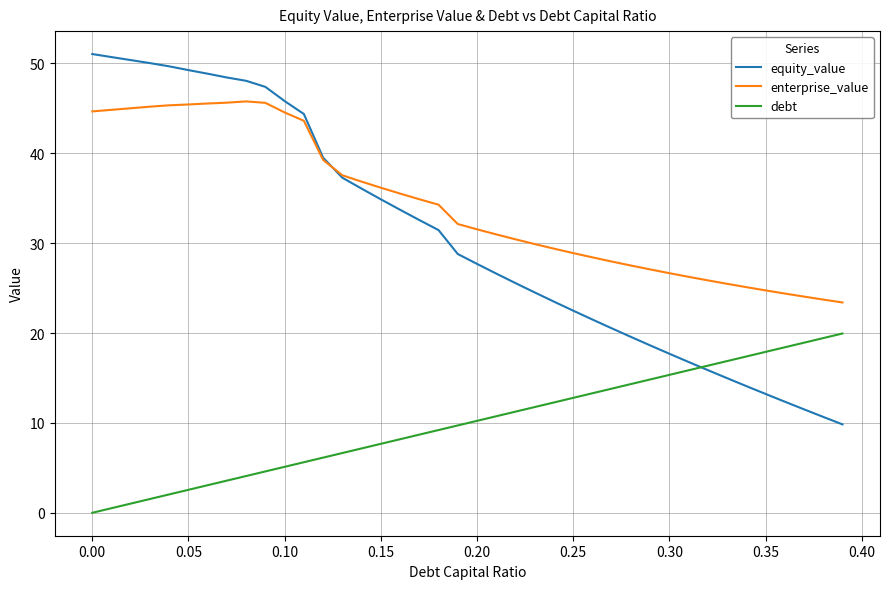

What is the maximum value for enterprise_value?

45.8